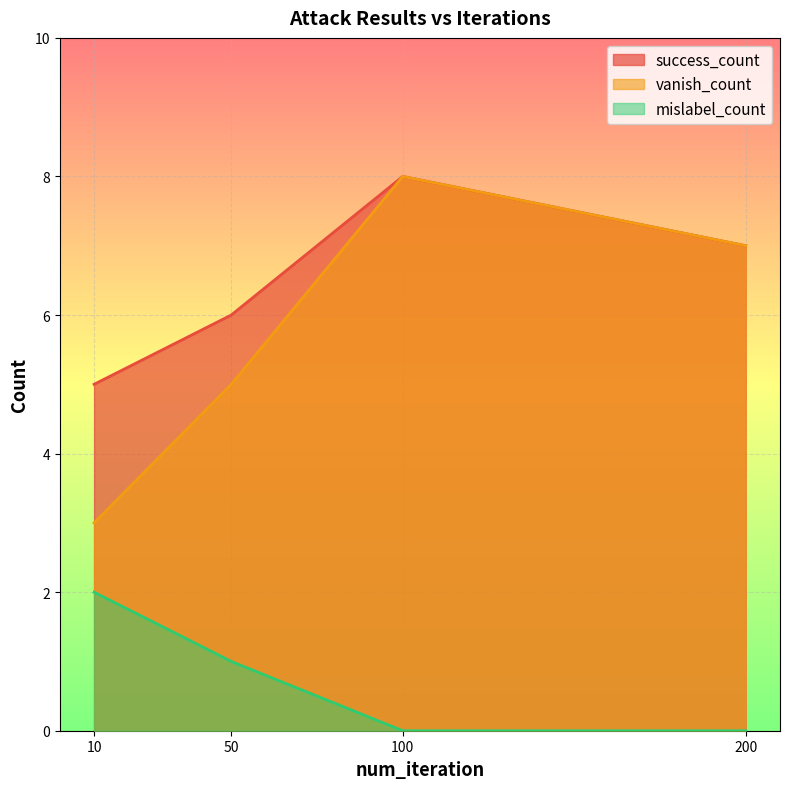

Which has a higher value, 50 or 100?

100